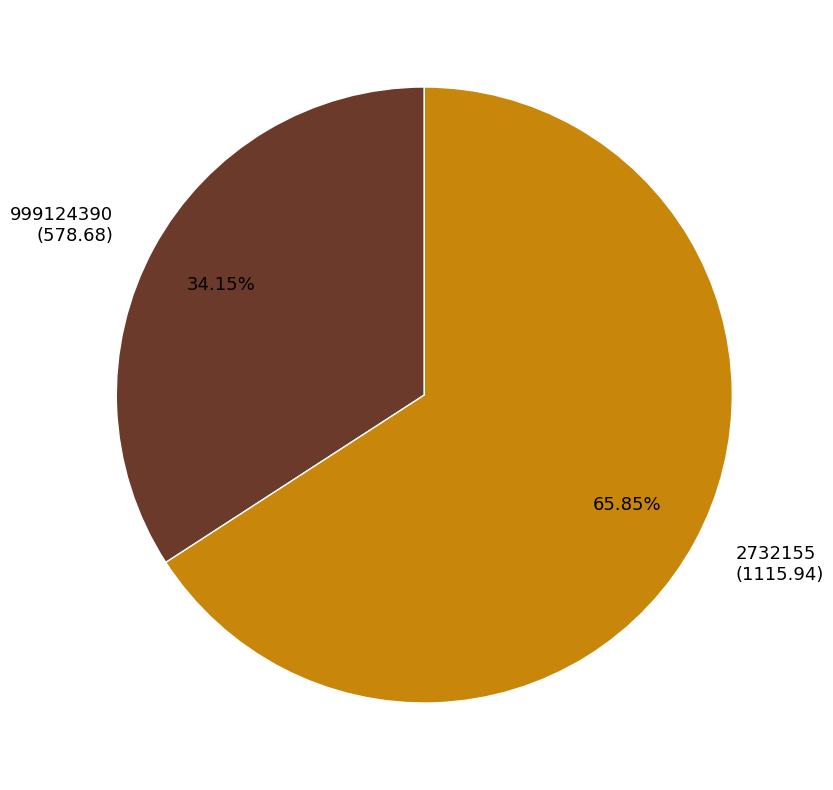

Which slice is the smallest?

999124390